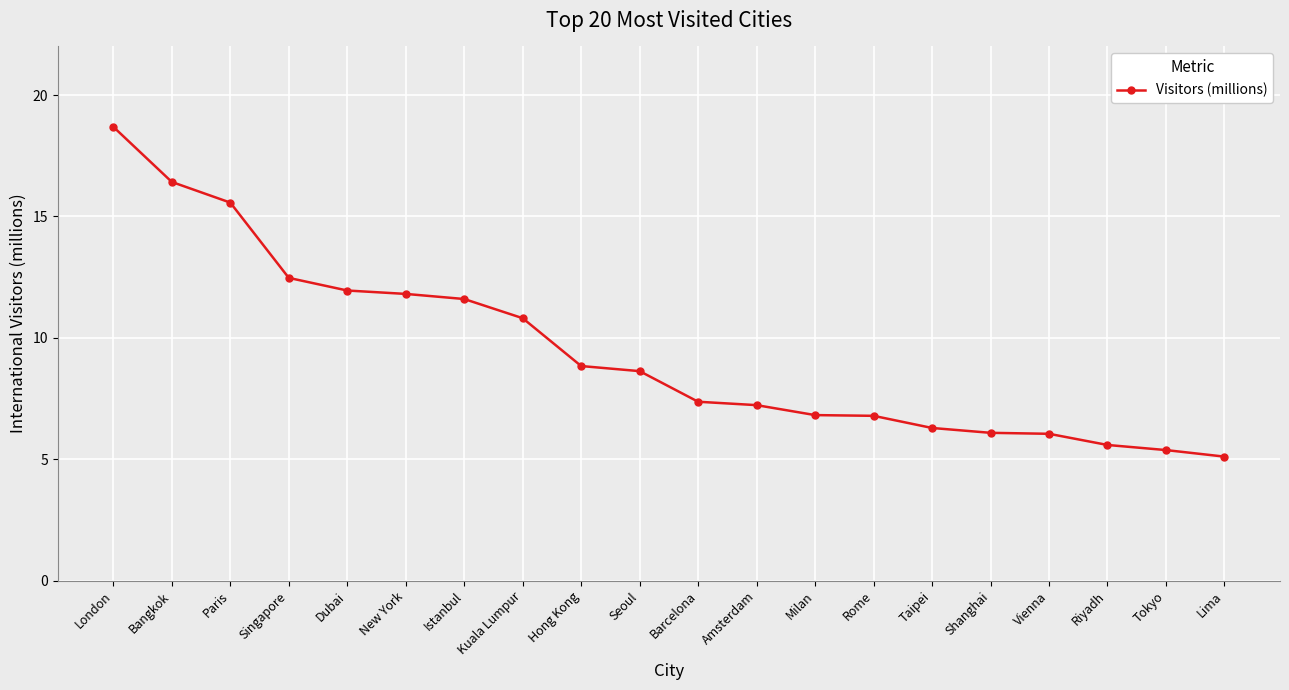

How many series are shown in this chart?

1